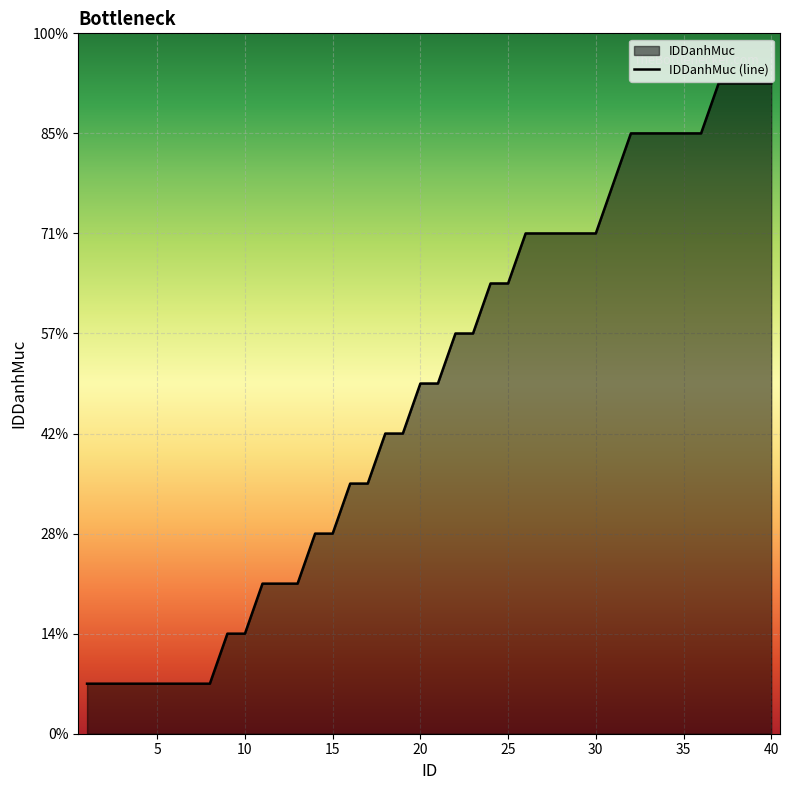

Rank the categories by value from lowest to highest.

1, 2, 3, 4, 5, 6, 7, 8, 9, 10, 11, 12, 13, 14, 15, 16, 17, 18, 19, 20, 21, 22, 23, 24, 25, 26, 27, 28, 29, 30, 31, 32, 33, 34, 35, 36, 37, 38, 39, 40